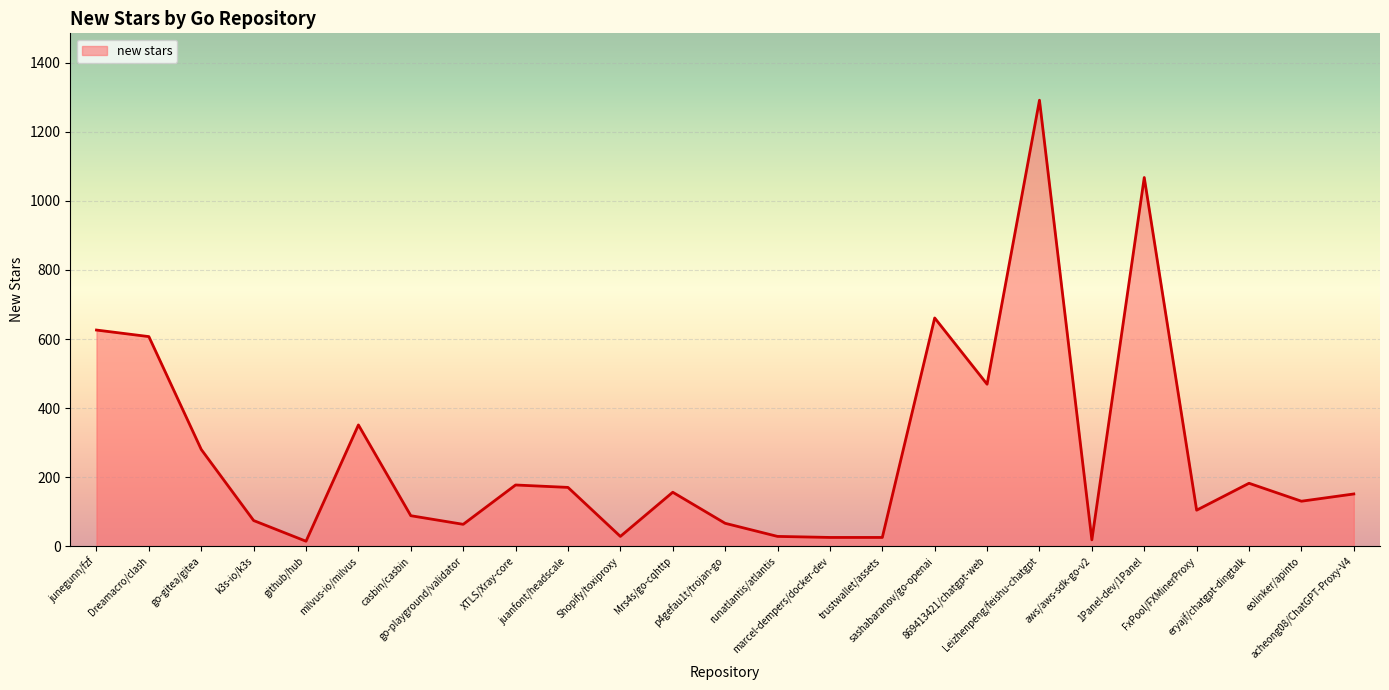

Where is the first local minimum?

github/hub